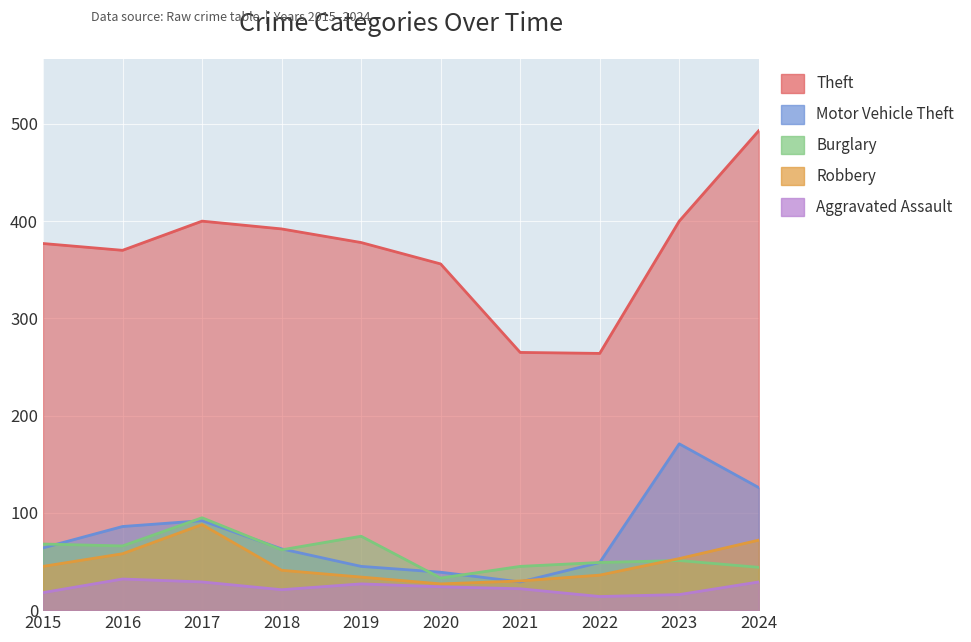

What is the value of the Motor Vehicle Theft point at the 2nd from the left?

86